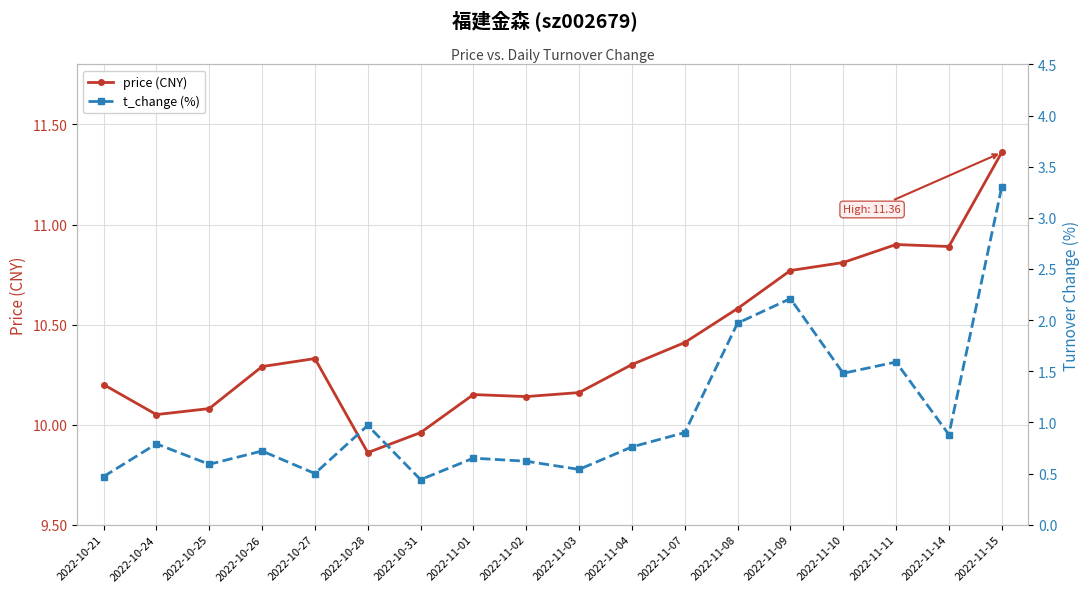

Reading left to right, list all the values displayed in this chart.

price (CNY): 10.2	10.1	10.1	10.3	10.3	9.9	10.0	10.2	10.1	10.2	10.3	10.4	10.6	10.8	10.8	10.9	10.9	11.4
t_change (%): 0.5	0.8	0.6	0.7	0.5	1.0	0.4	0.7	0.6	0.5	0.8	0.9	2.0	2.2	1.5	1.6	0.9	3.3